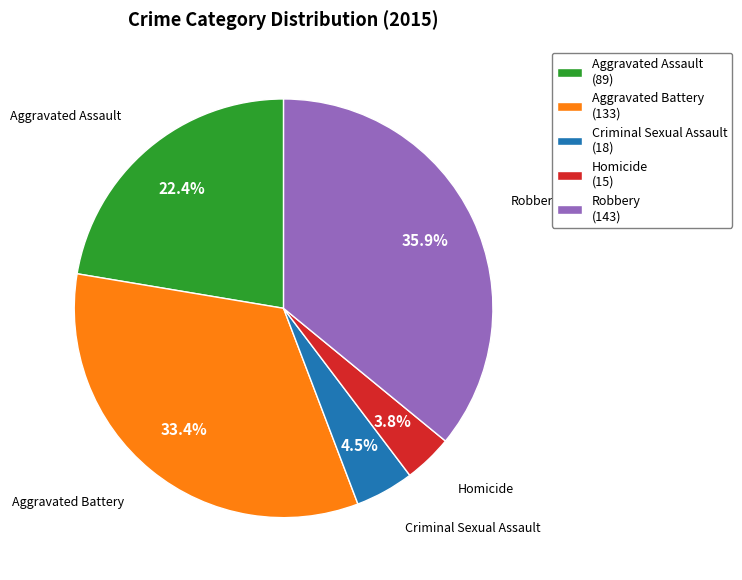

Is there any slice that represents more than half of the pie?

No